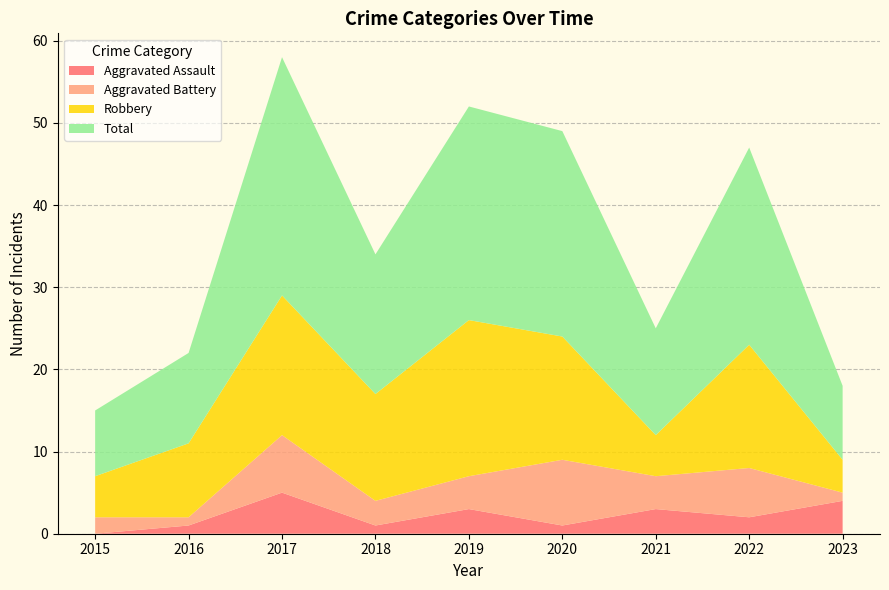

Reading left to right, list all the values displayed in this chart.

Aggravated Assault: 2015=0	2016=1	2017=5	2018=1	2019=3	2020=1	2021=3	2022=2	2023=4
Aggravated Battery: 2015=2	2016=1	2017=7	2018=3	2019=4	2020=8	2021=4	2022=6	2023=1
Robbery: 2015=5	2016=9	2017=17	2018=13	2019=19	2020=15	2021=5	2022=15	2023=4
Total: 2015=8	2016=11	2017=29	2018=17	2019=26	2020=25	2021=13	2022=24	2023=9